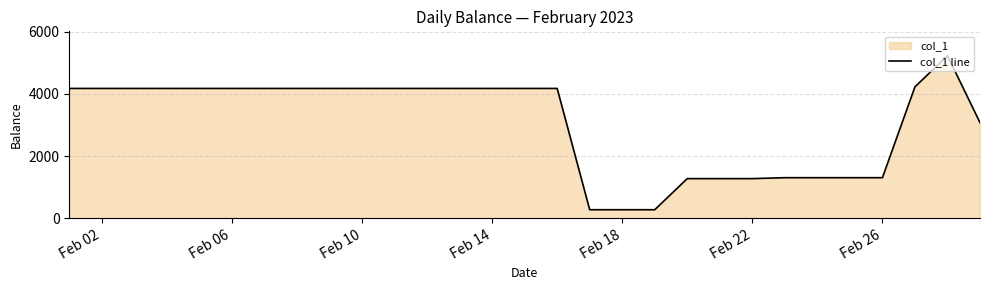

The value at Feb 02 is 2794.5. True or false?

False